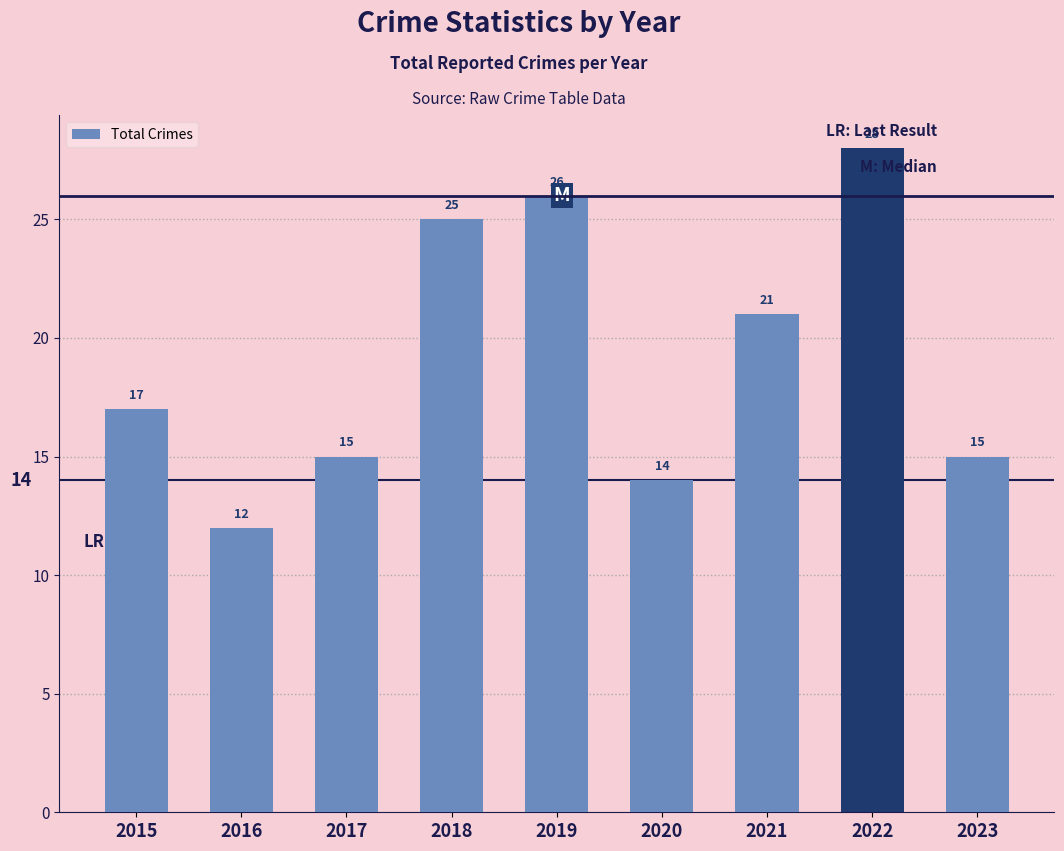

Count the number of data series in this chart.

1